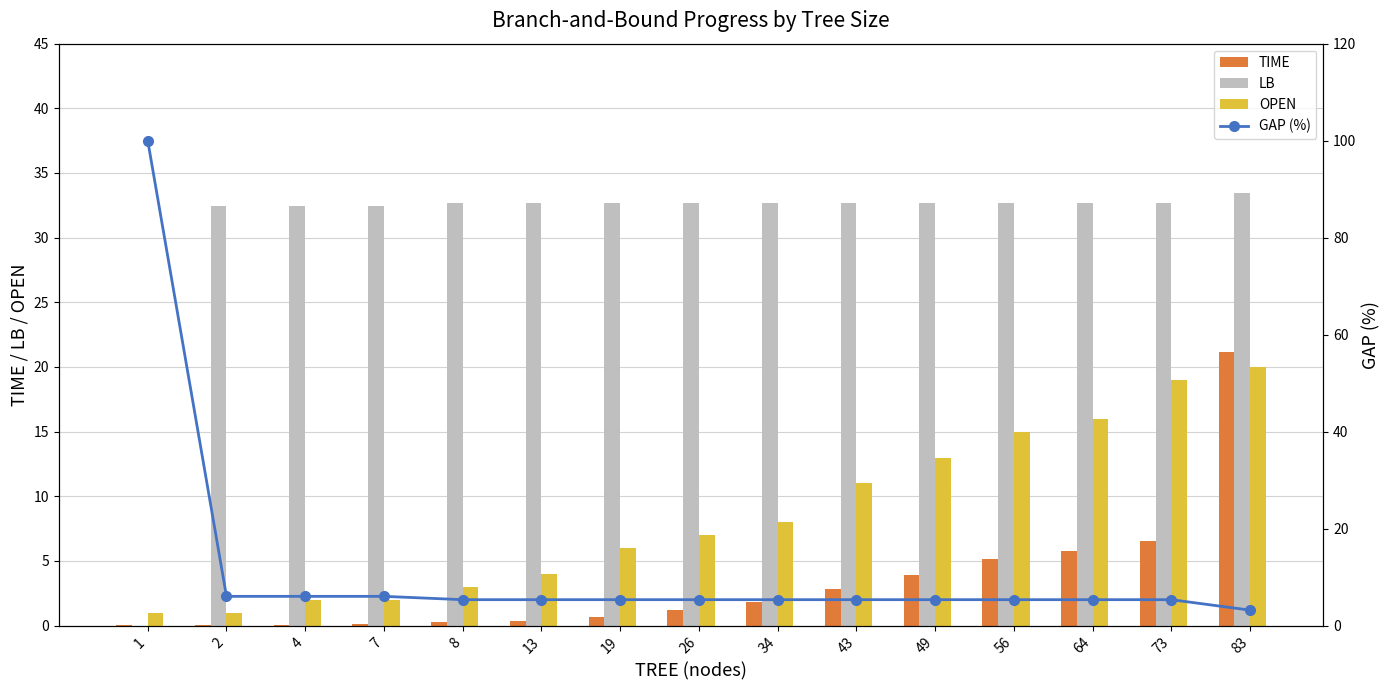

What is the difference between the highest and lowest values at 43?

29.9